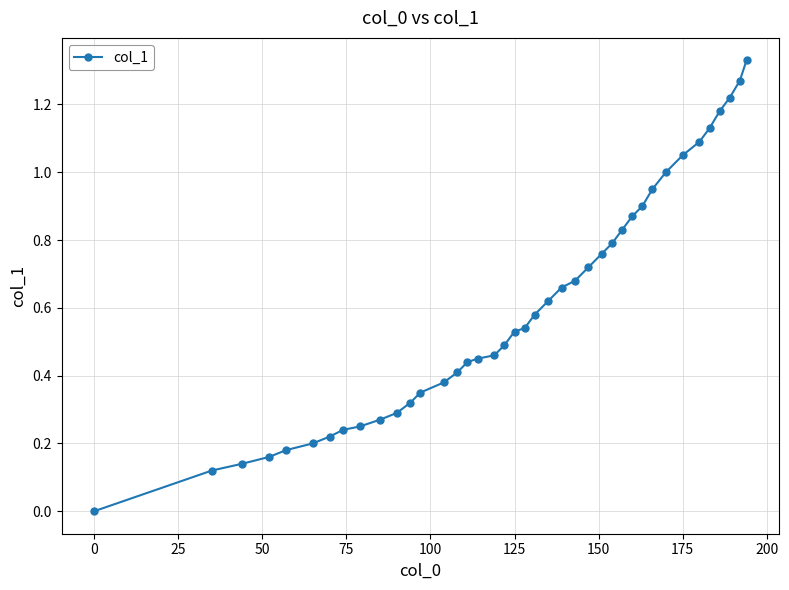

What is the sum of all values?

24.1